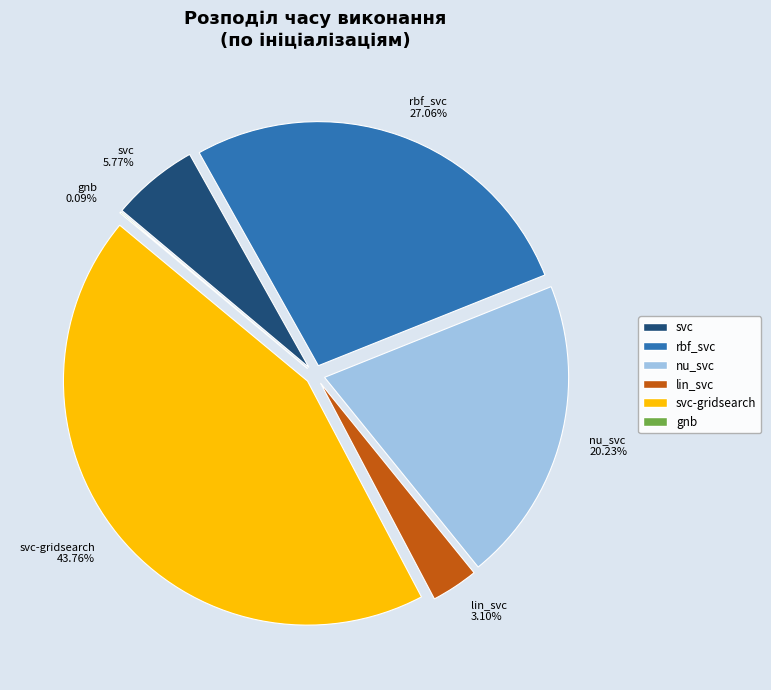

Does rbf_svc represent more than half of the total?

No